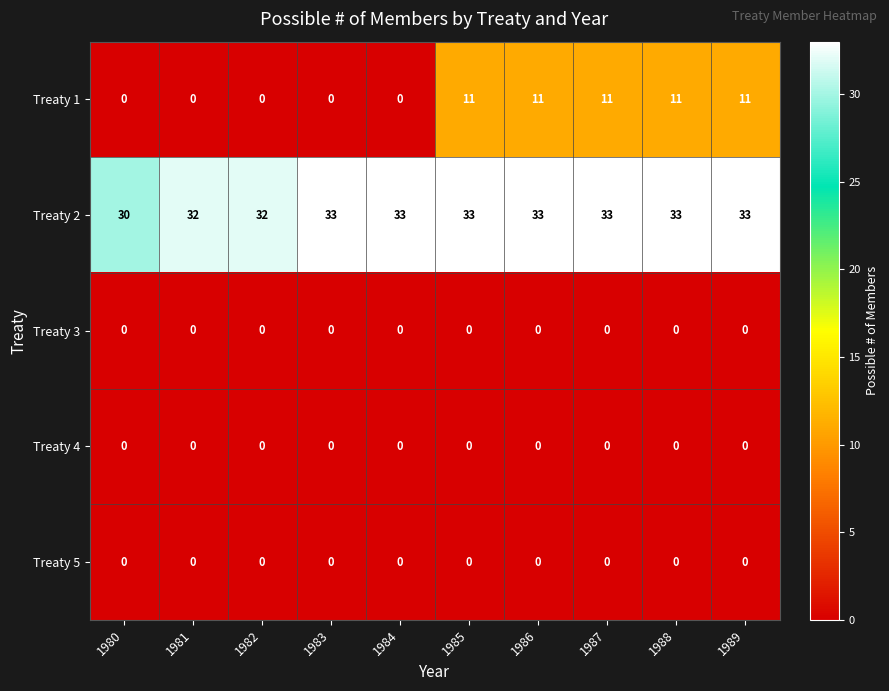

Between 1981 and 1984, which series saw the biggest shift?

Treaty 2